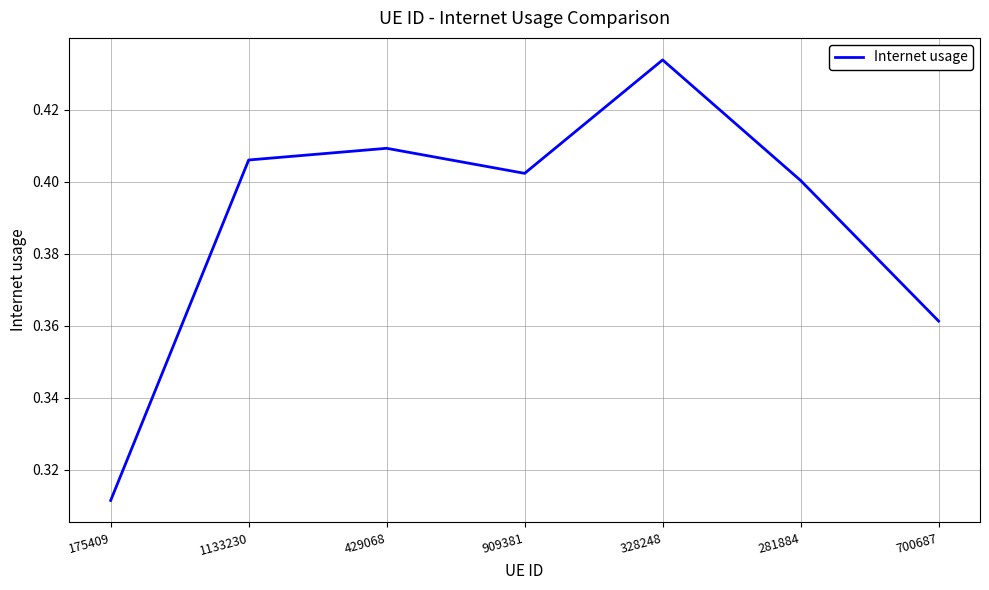

At which label is the value closest to 0?

175409